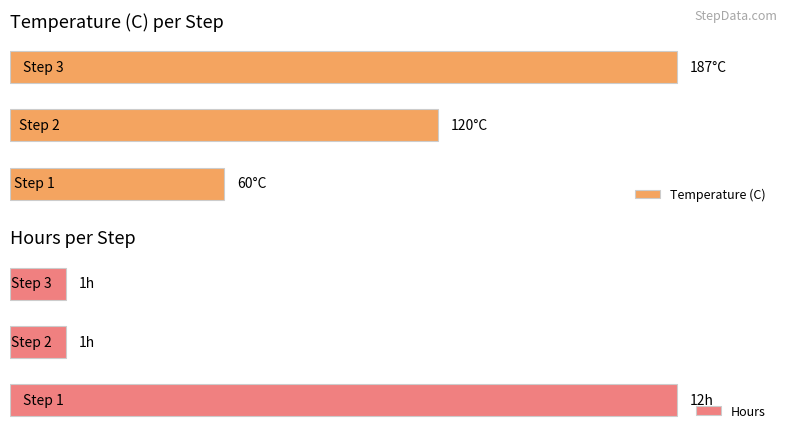

What is the sum of all Hours values?

14